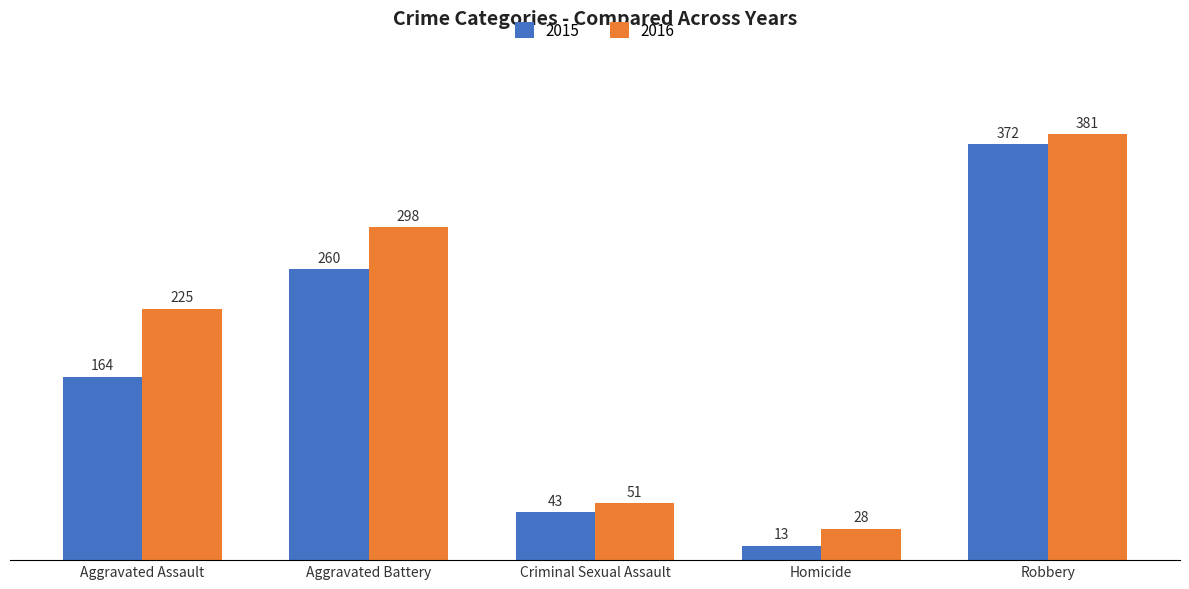

What is the total value across all series at Homicide?

41